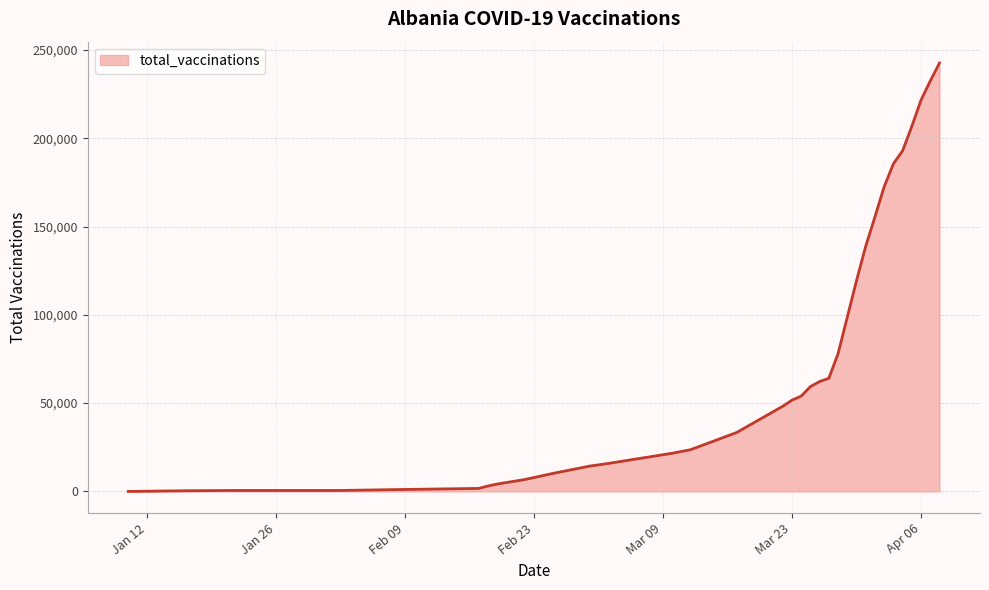

What is the average value?

60628